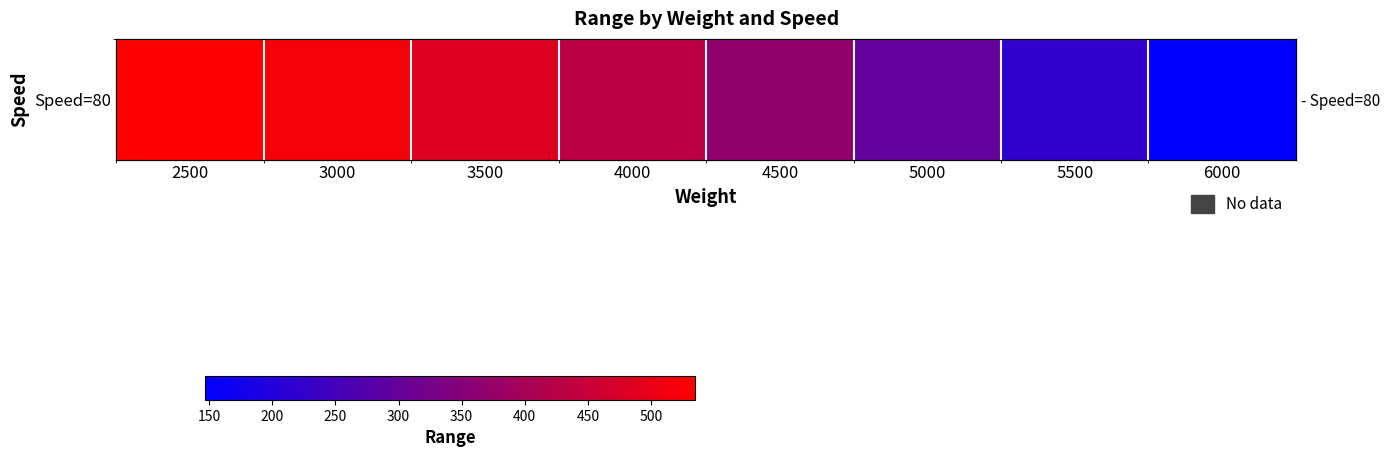

Approximately how many times larger is the value at 4000 compared to 4500?

1.2